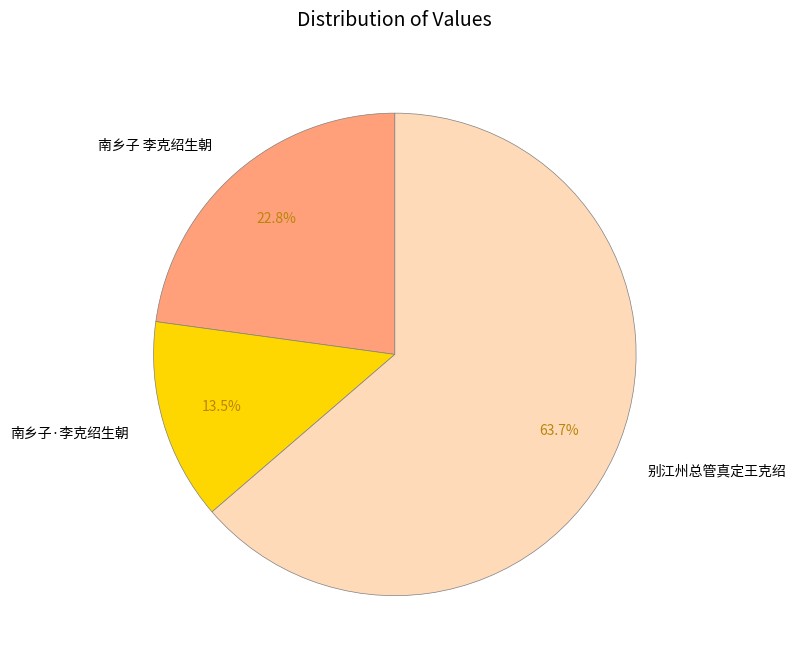

Which category has the smallest portion of the pie?

南乡子·李克绍生朝